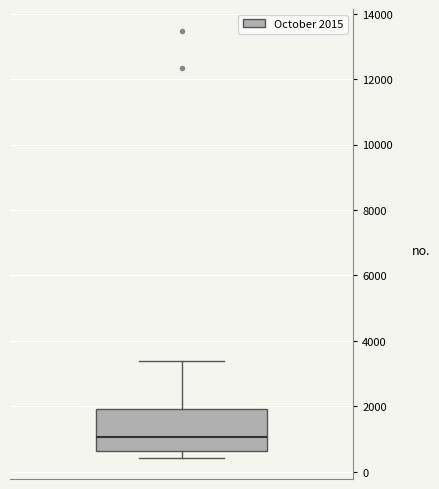

Read this box plot against the y-axis: the position of the median line, the range covered by the box, and the ends of both whiskers. The values are not printed on the chart, so give them approximately, as read against the axis.

median 1000, box 600 to 2000, whiskers 400 to 3400